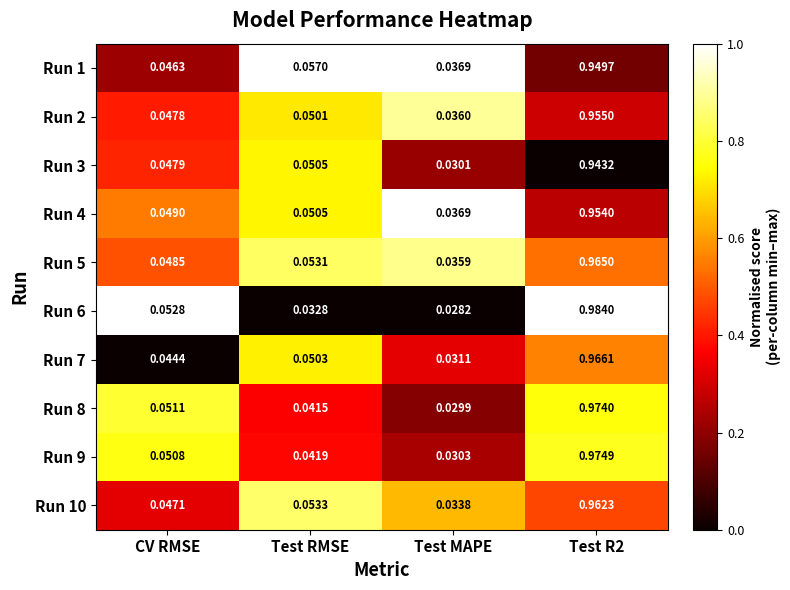

Is the value of Run 2 at Test R2 greater than the value of Run 7 at Test RMSE?

Yes